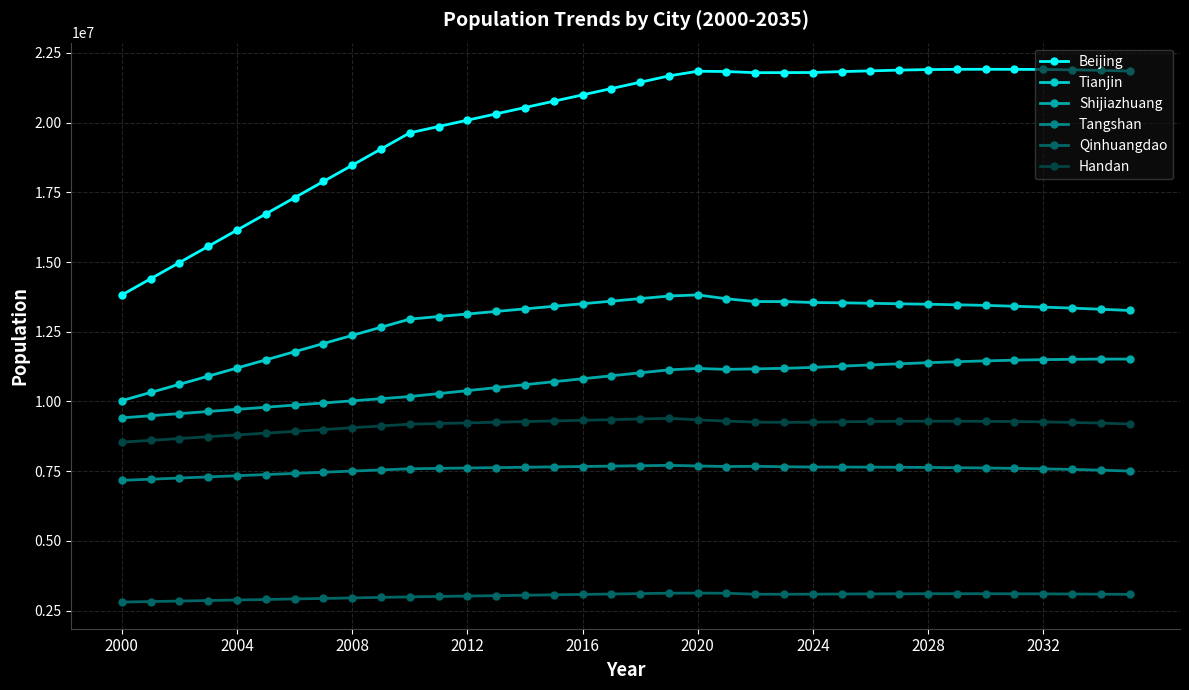

True or false: Tangshan and Qinhuangdao cross at least once.

False